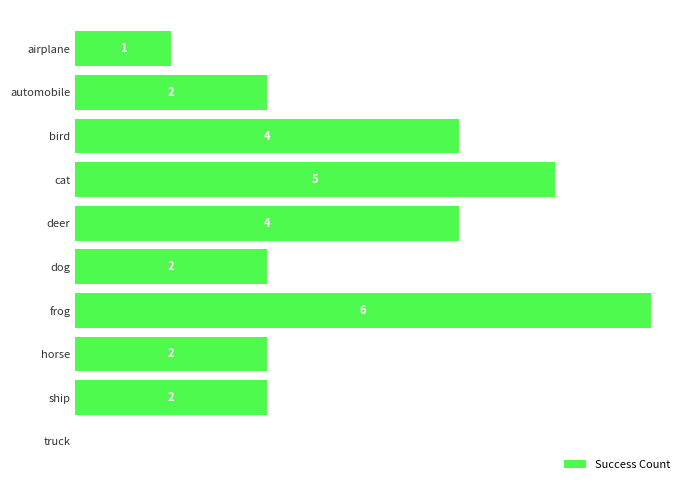

At which category does the chart reach its peak across all series?

frog